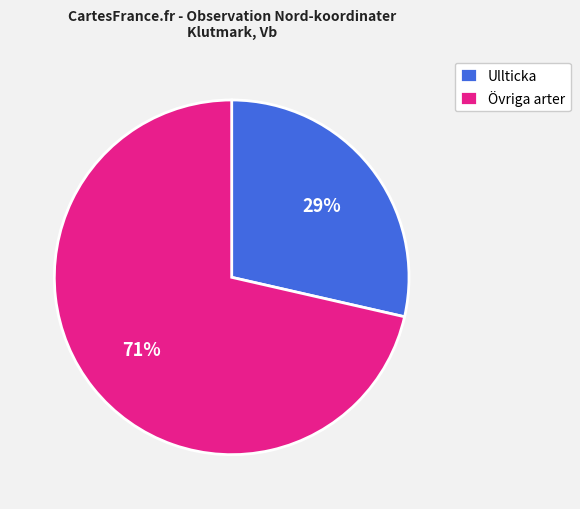

To the nearest percent, what is the average slice percentage?

50%